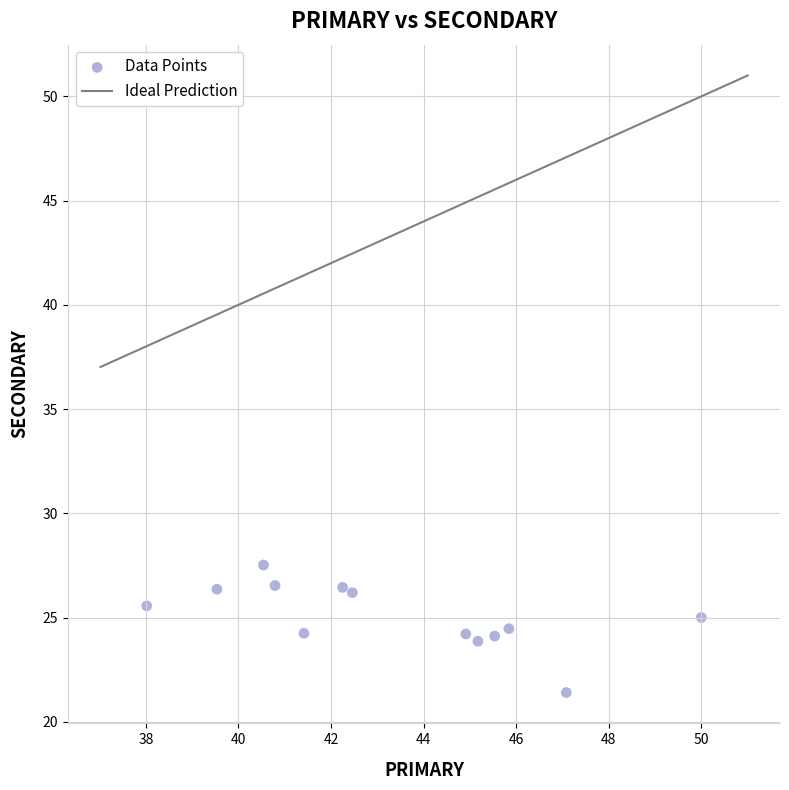

What is the range of X values (max minus min)?

12.0